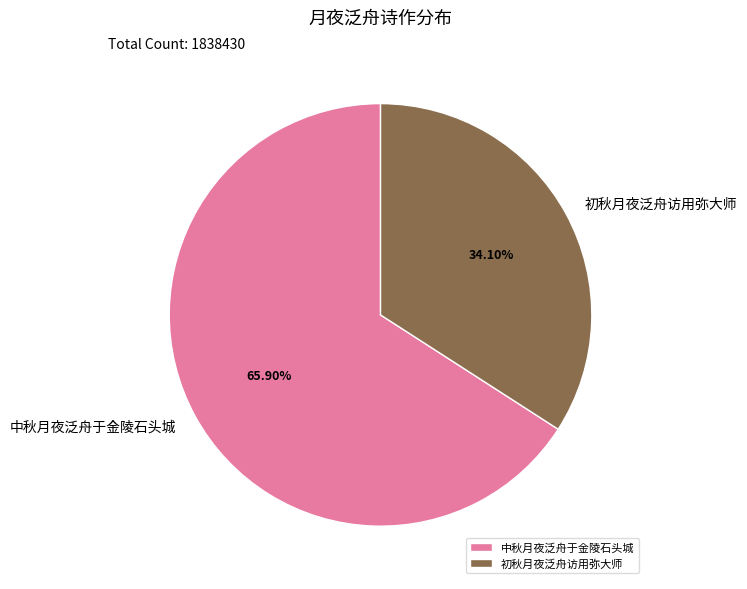

Is it true that 初秋月夜泛舟访用弥大师 is 27% of the pie?

False